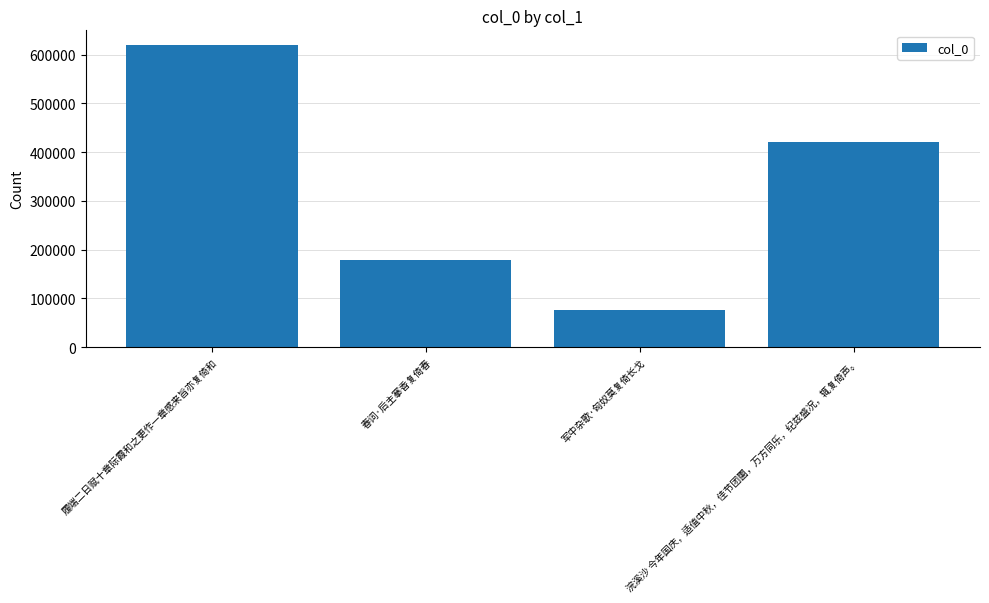

Rank the categories by value from highest to lowest.

履端二日赋十章际霞和之更作一章感来旨亦复倚和, 浣溪沙 今年国庆，适值中秋，佳节团圞，万方同乐，纪兹盛况，辄复倚声。, 春词·后主搴香复倚春, 军中杂歌·匈奴莫复倚长戈